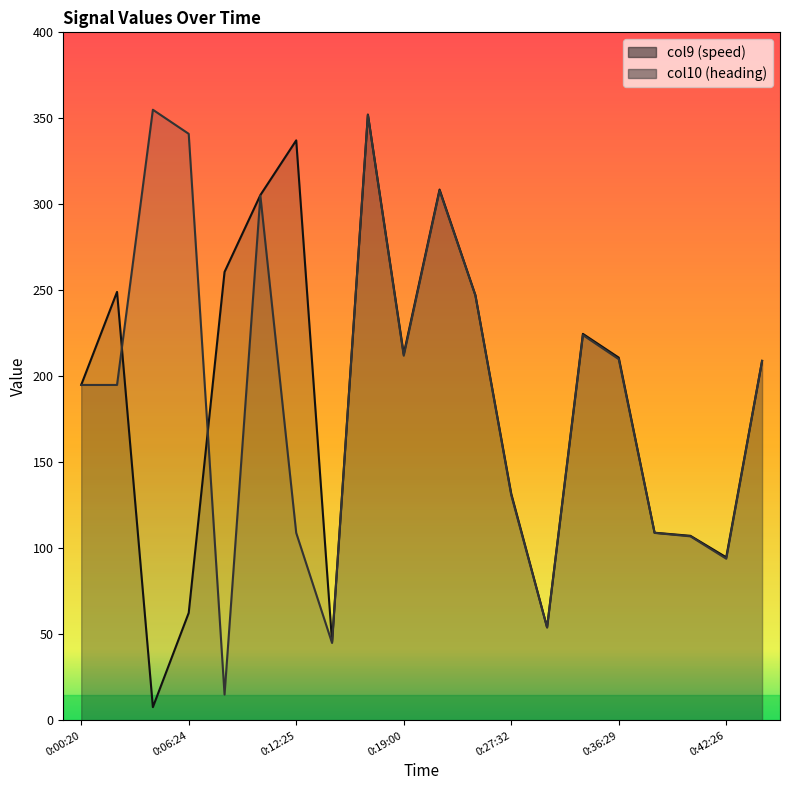

At which category does col10_values reach its first local peak?

0:03:33